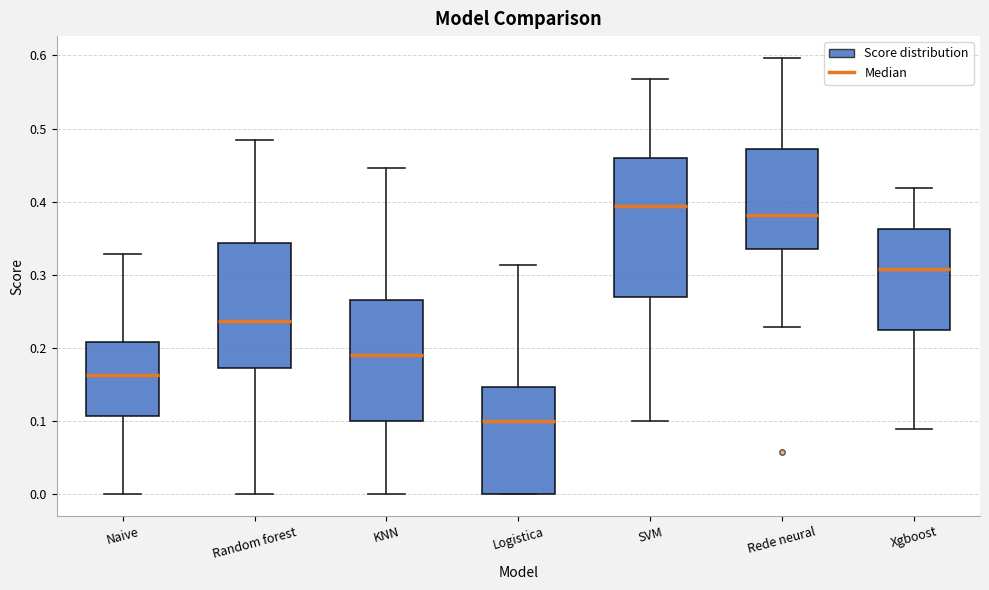

Which box is the tallest, from its lower edge to its upper edge?

SVM